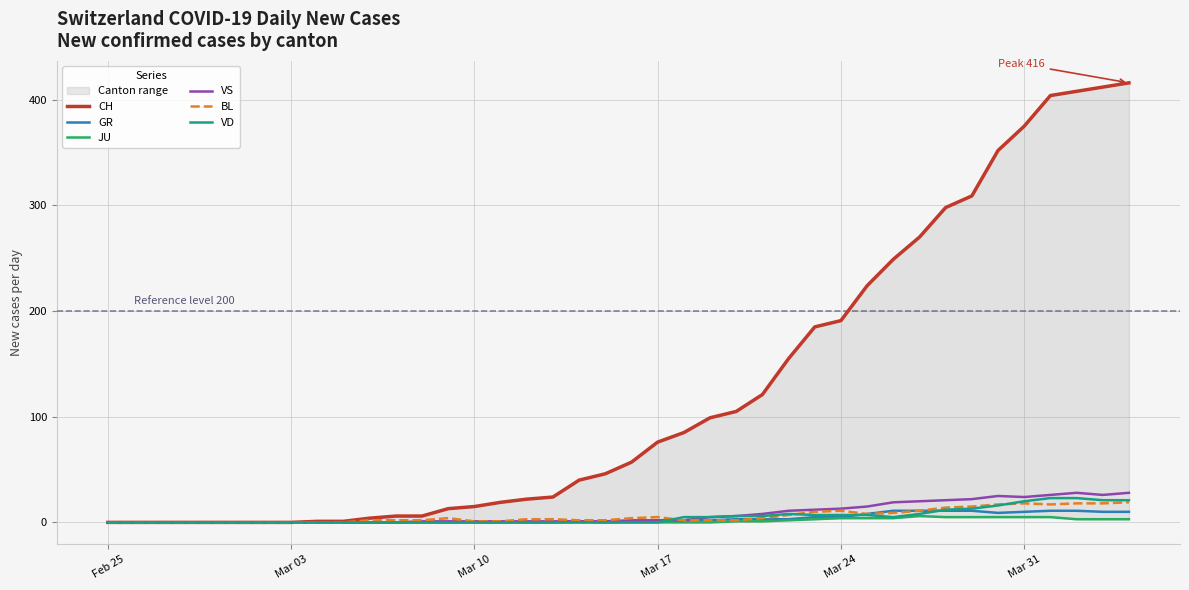

True or false: VS has a value of 2 at Mar 17.

True